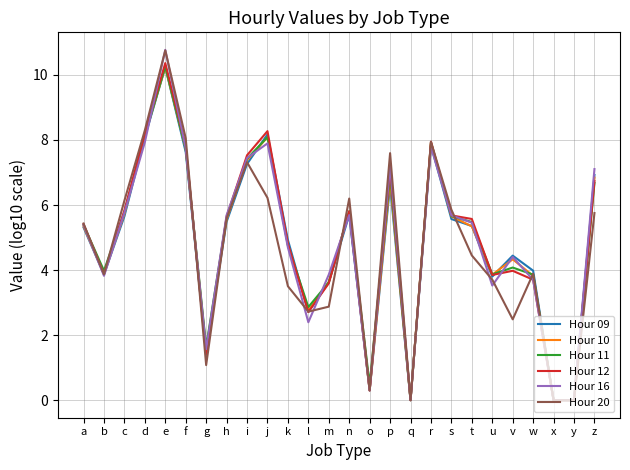

Is it true that Hour 16 equals 5.3 at b?

False